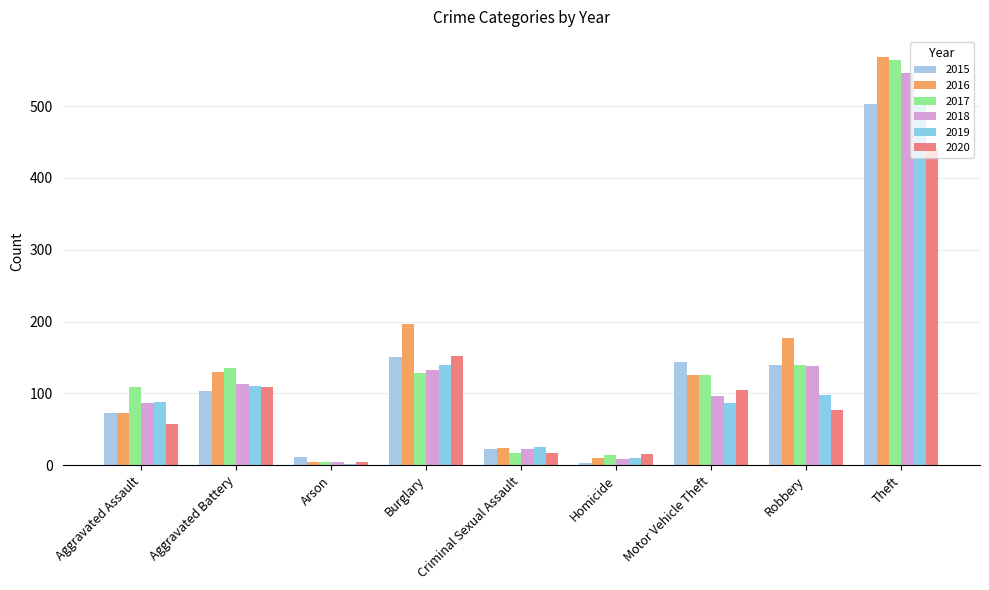

What is the label of the 6th bar from the right?

Burglary